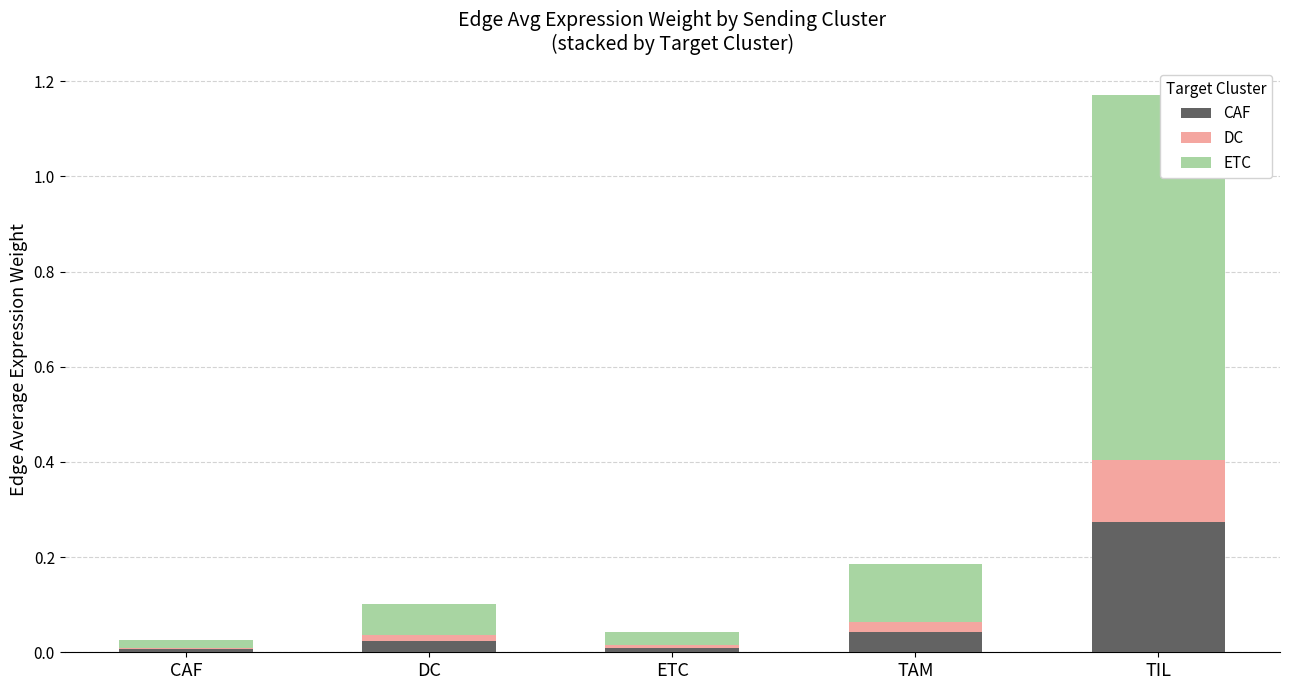

True or false: CAF has a value of 0.5 at TIL.

False